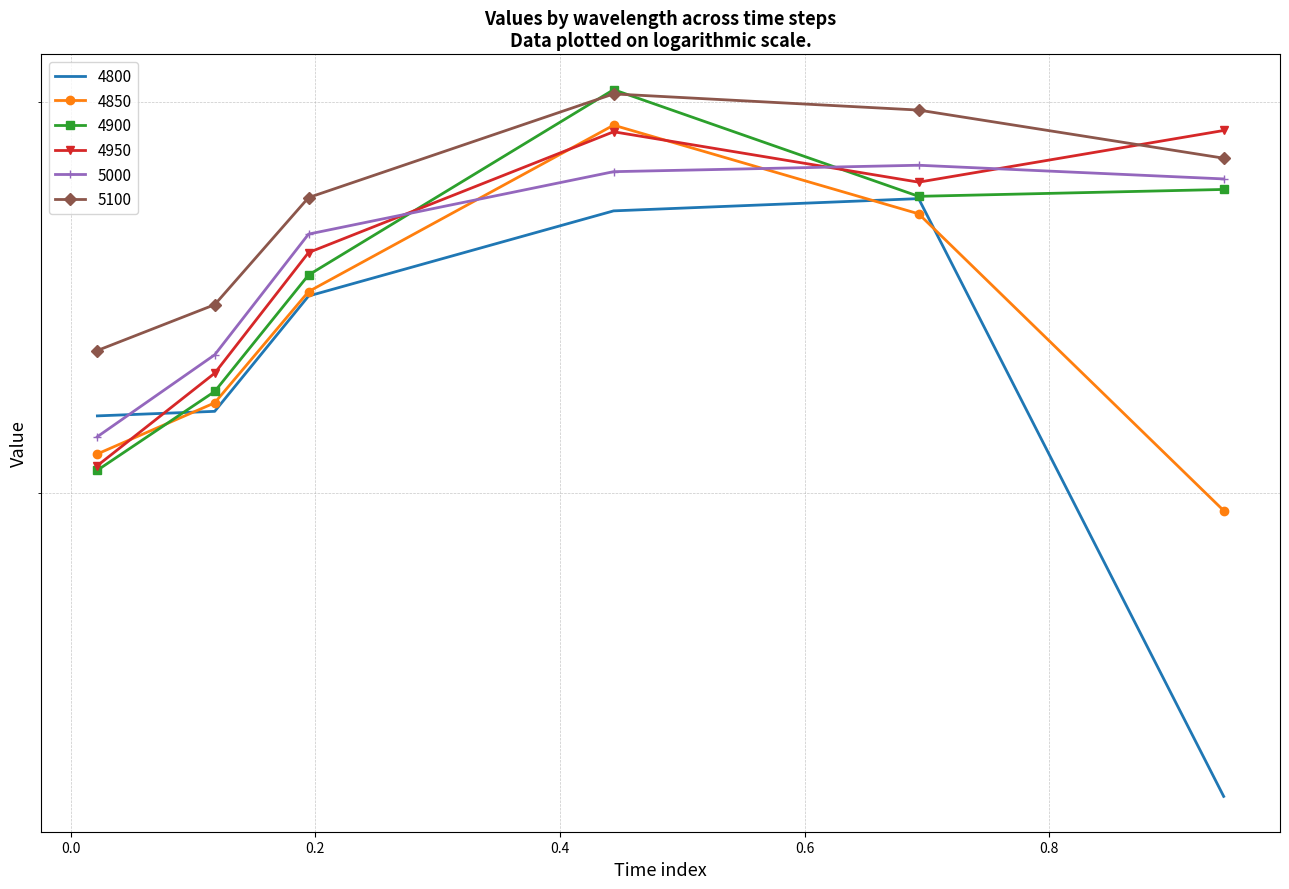

Reading left to right, extract all data points from this chart.

4800: 0.2	0.2	0.2	0.3	0.3	0.1
4850: 0.2	0.2	0.2	0.3	0.3	0.2
4900: 0.2	0.2	0.3	0.3	0.3	0.3
4950: 0.2	0.2	0.3	0.3	0.3	0.3
5000: 0.2	0.2	0.3	0.3	0.3	0.3
5100: 0.2	0.2	0.3	0.3	0.3	0.3